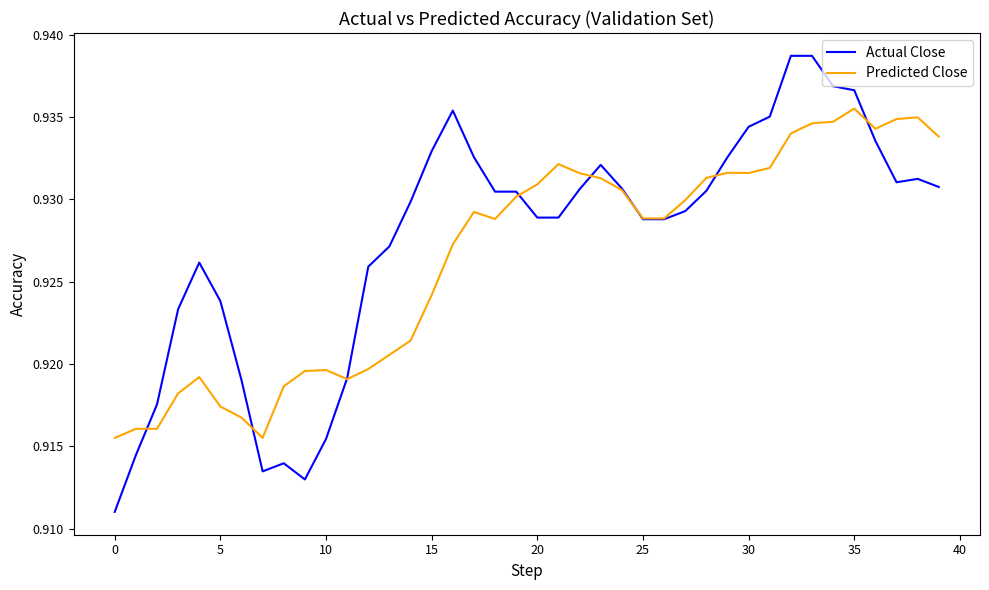

Which series has the largest range (max minus min)?

Actual Close